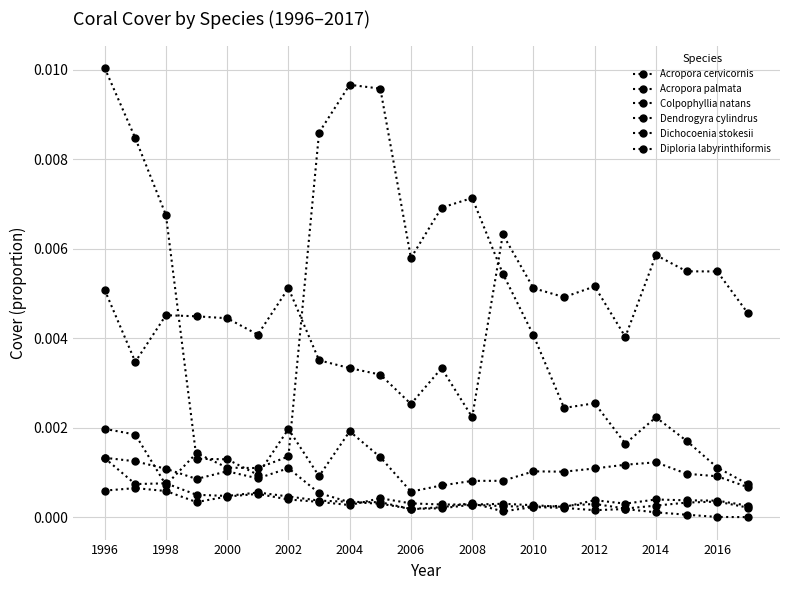

Does the chart have visible grid lines?

Yes